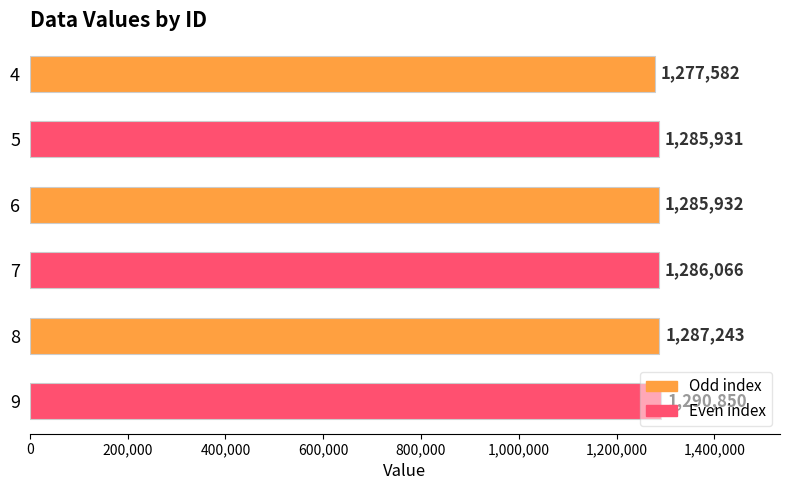

Where is the data nearest to the value 1284216?

5